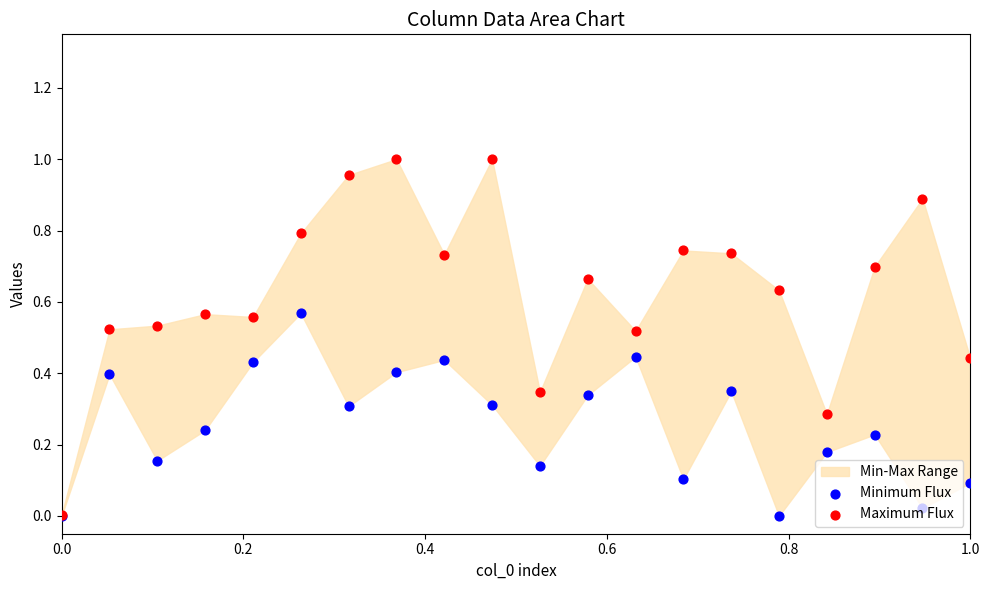

At how many categories does at least one series exceed 0?

20